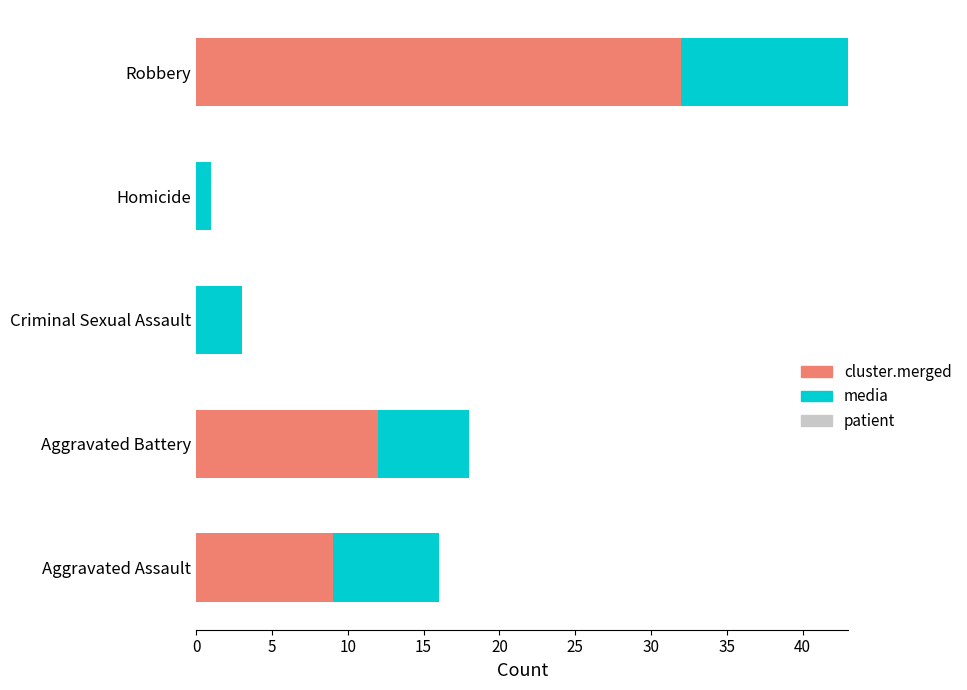

Is it true that media equals 1 at Criminal Sexual Assault?

False